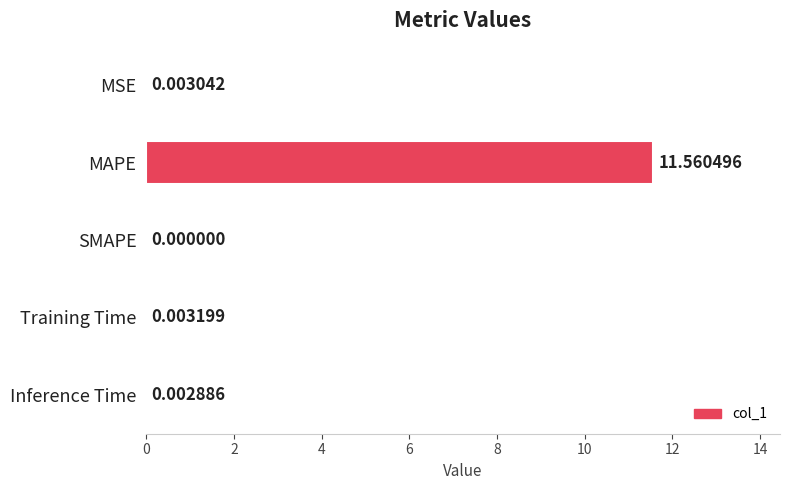

How many distinct data groups are displayed?

1